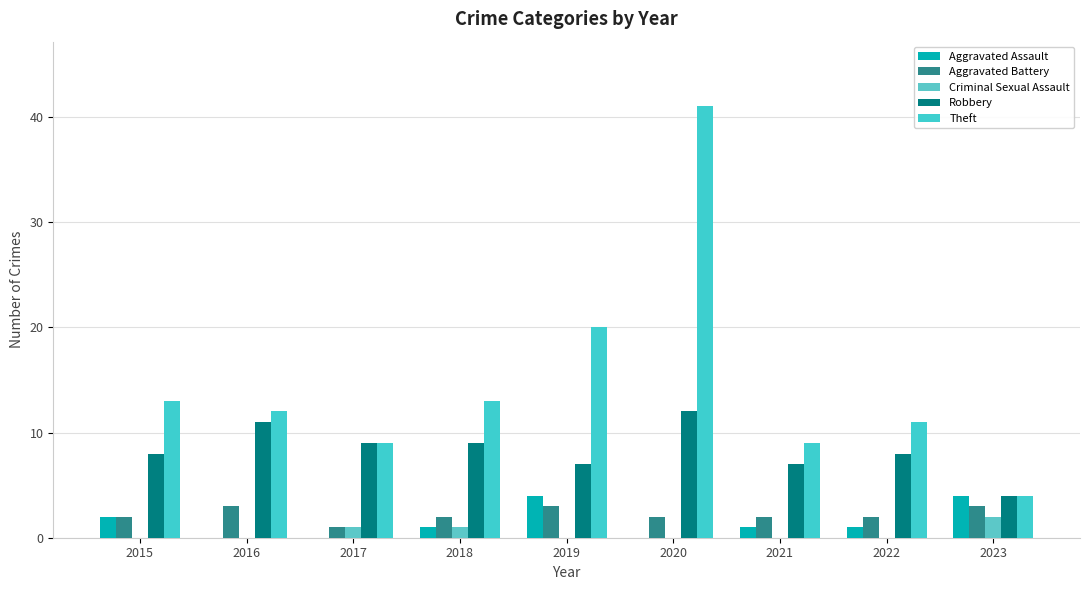

How many distinct data groups are displayed?

5